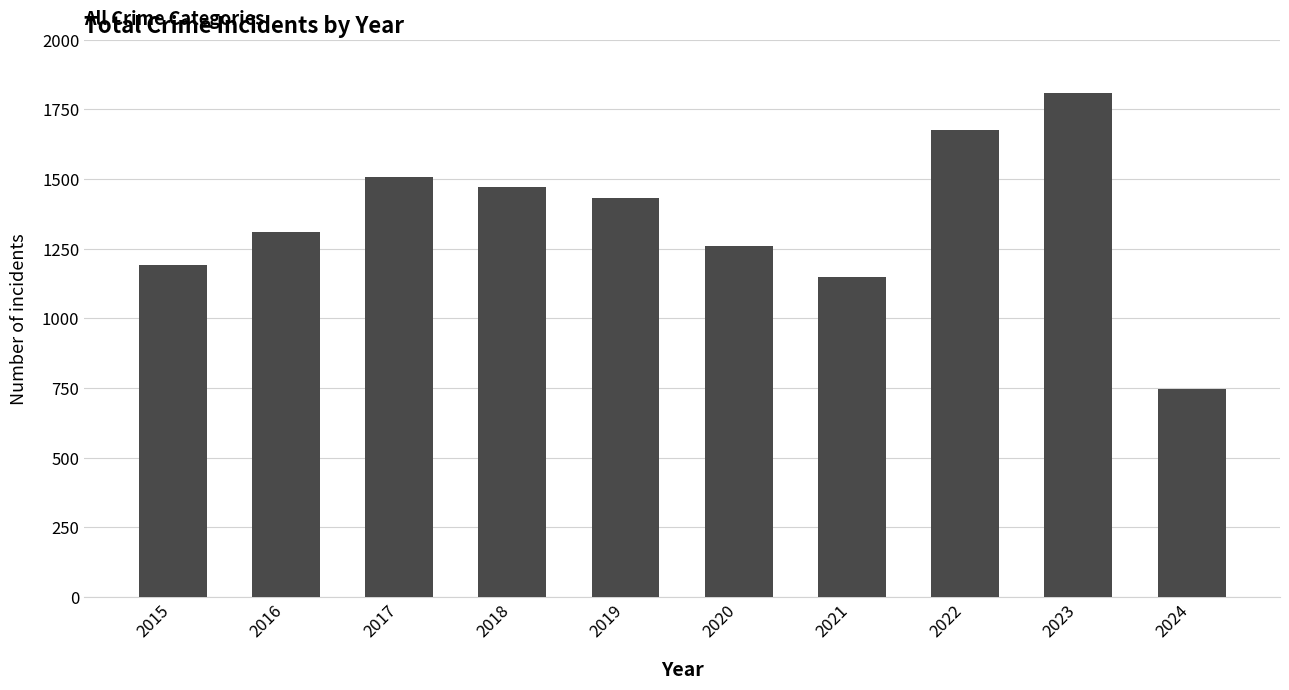

Rank the categories by value from lowest to highest.

2024, 2021, 2015, 2020, 2016, 2019, 2018, 2017, 2022, 2023